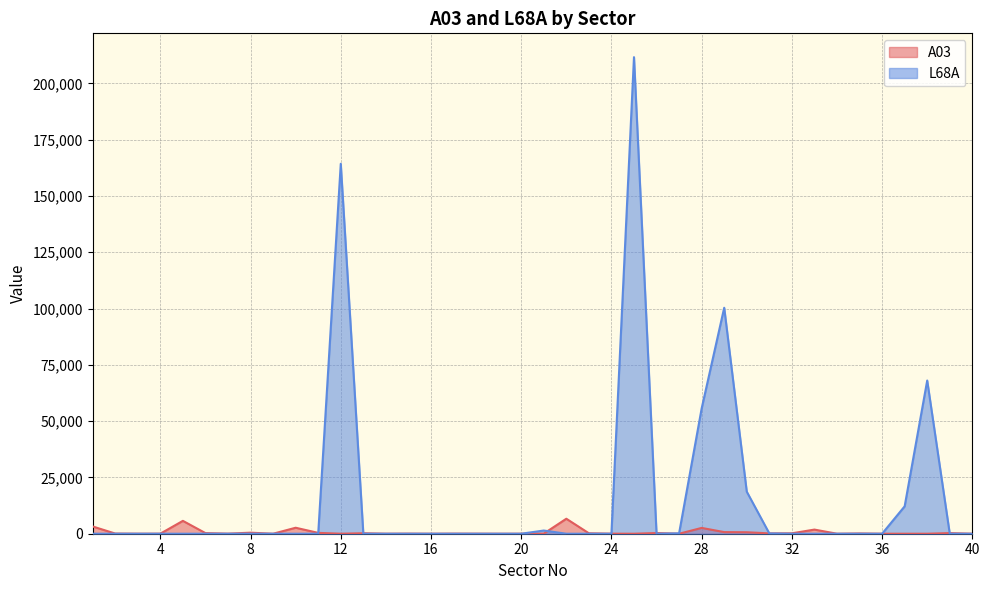

What is the difference between the A03 values at 6 and 38?

277.5